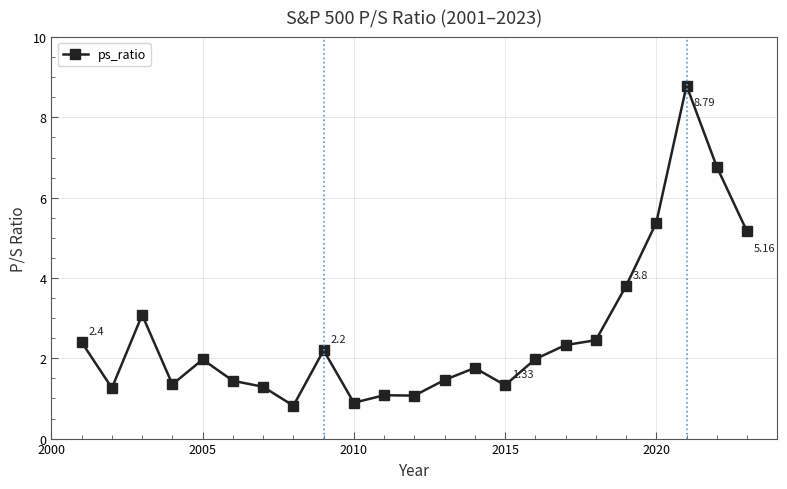

What is the difference between the maximum and minimum values?

8.0